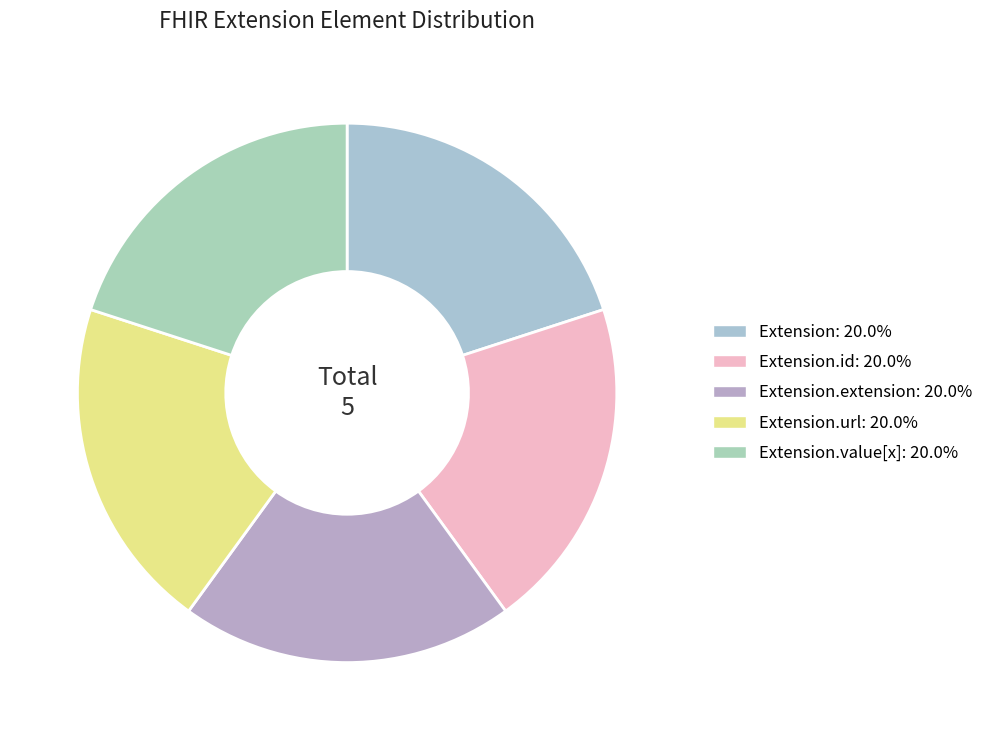

Does any single category account for the majority?

No